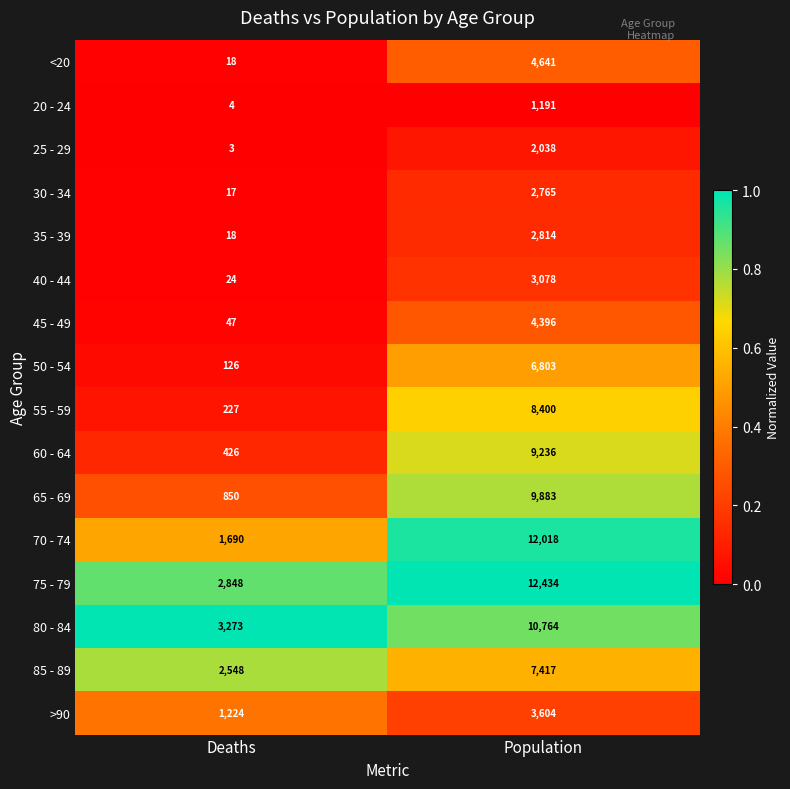

Which series has the widest spread of values?

70 - 74